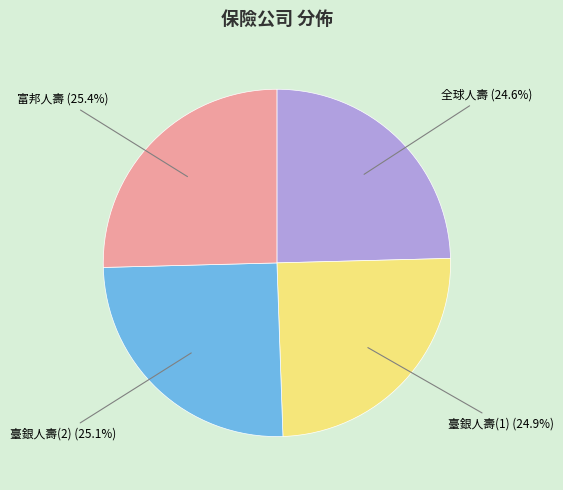

Is there a majority slice in this chart?

No